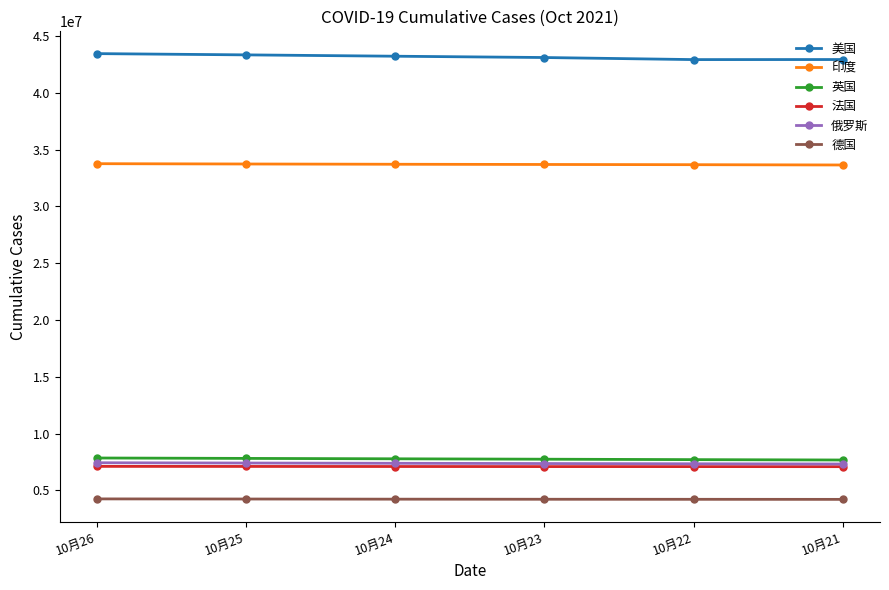

True or false: 美国 and 俄罗斯 cross at least once.

False